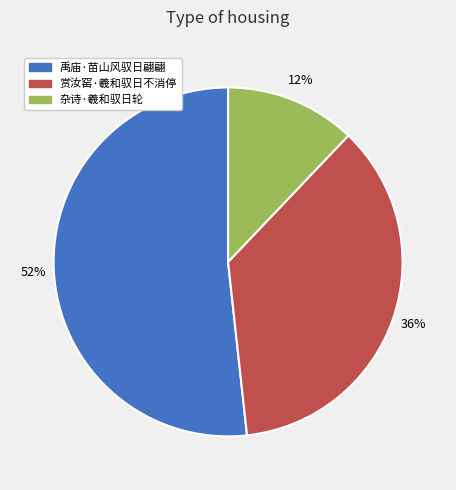

Is the sum of 赏汝窑·羲和驭日不消停 and 禹庙·苗山风驭日翩翩 greater than half?

Yes